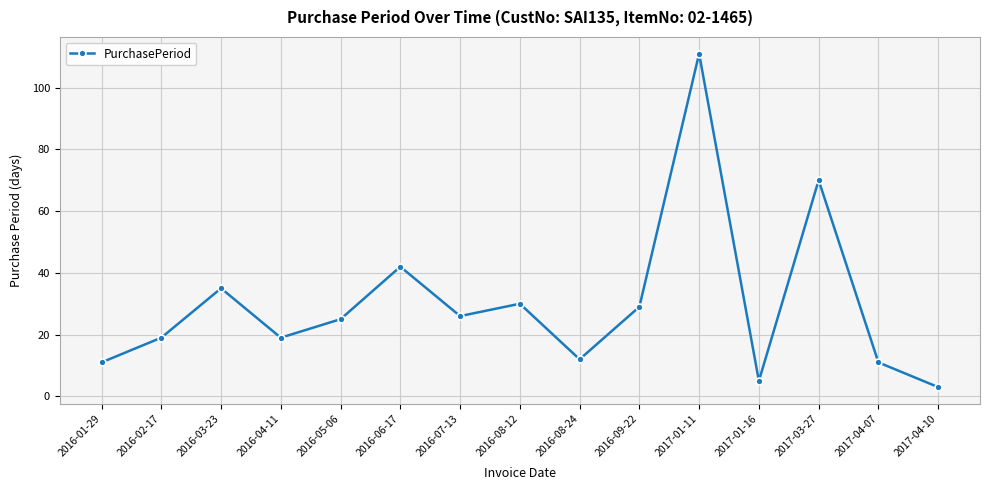

What is the label of the 13th point from the left?

2017-03-27